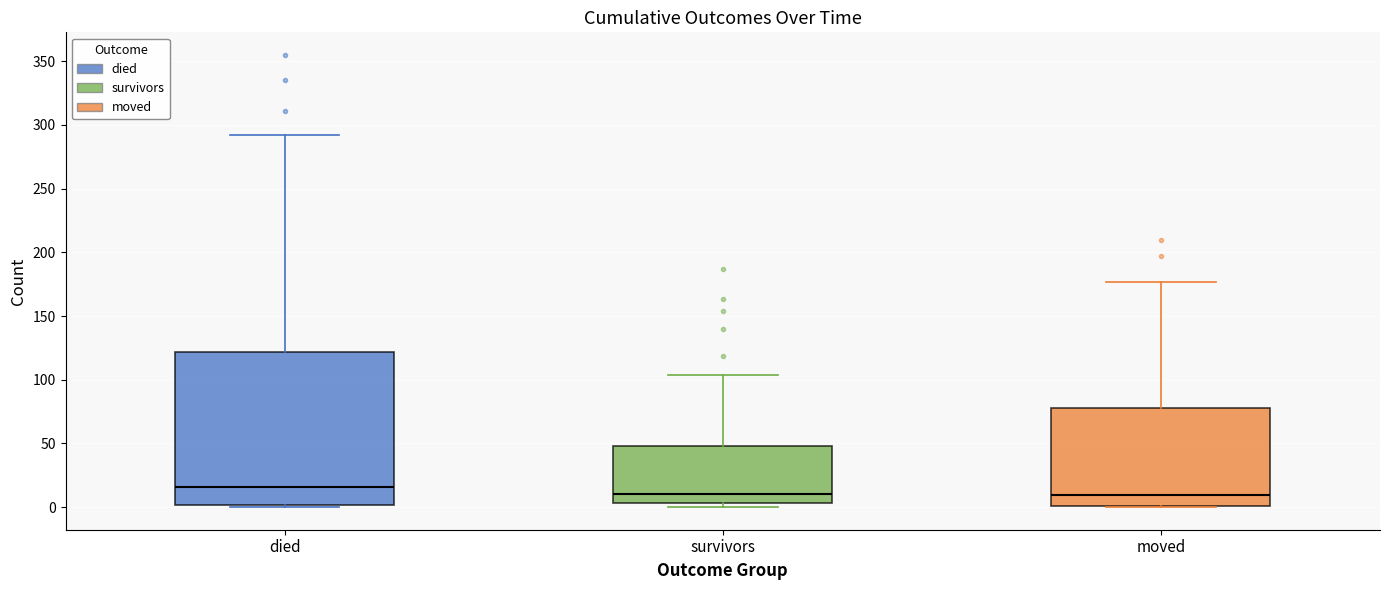

Which box has the highest median line?

died